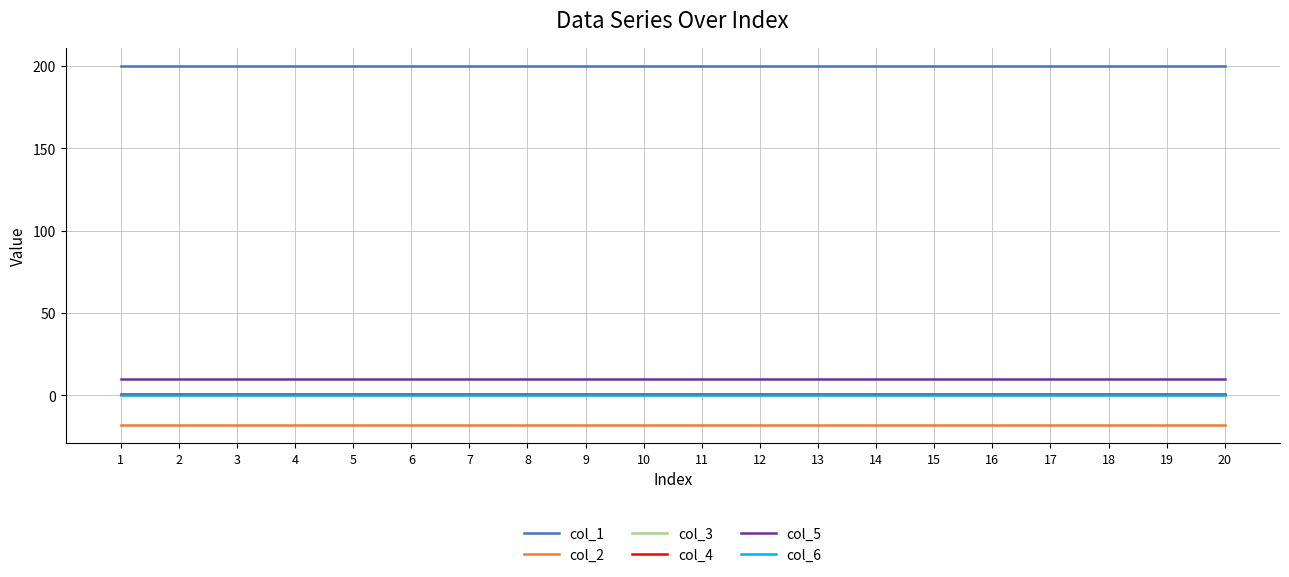

Is the value of col_4 at 4 greater than the value of col_2 at 11?

Yes